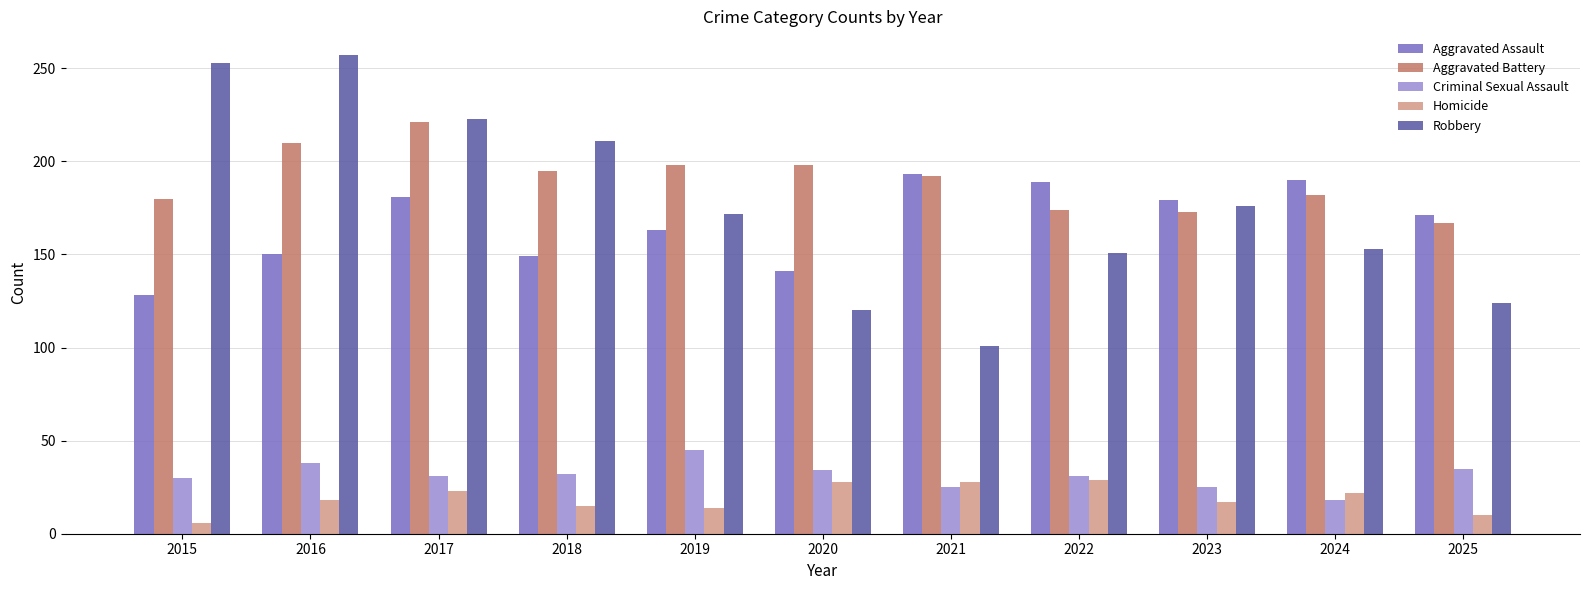

How many distinct data groups are displayed?

5